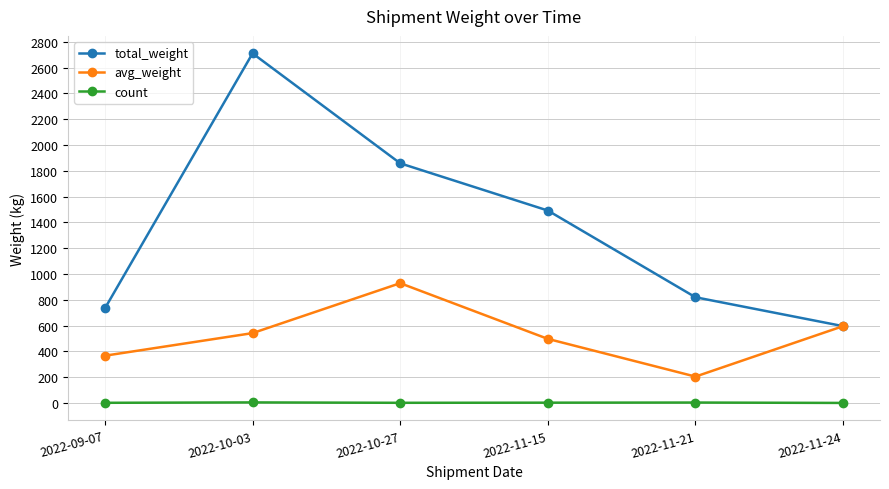

What is the label of the 1st point from the left?

2022-09-07